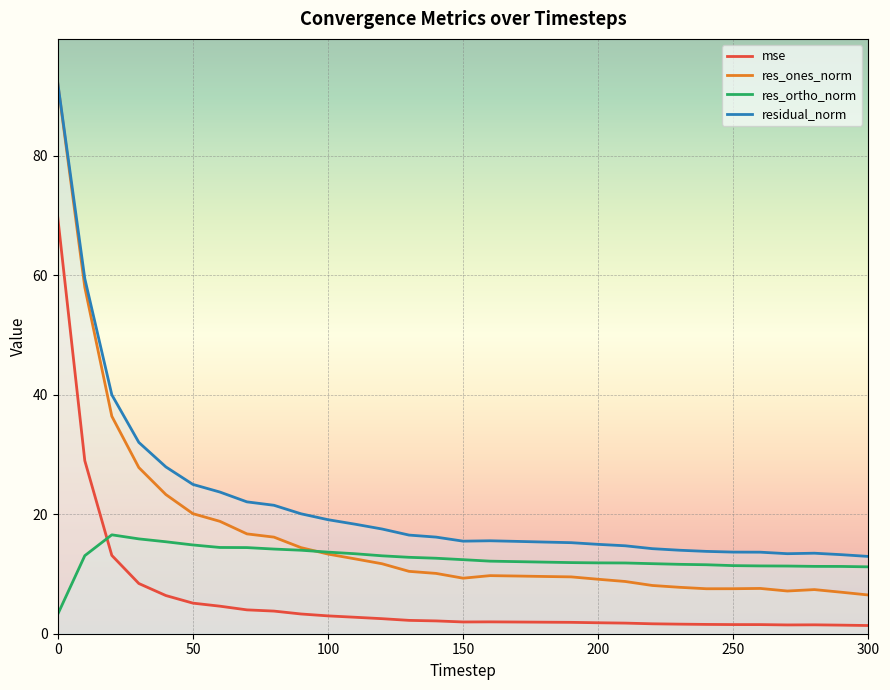

Where does the res_ortho_norm series first go above 12?

10